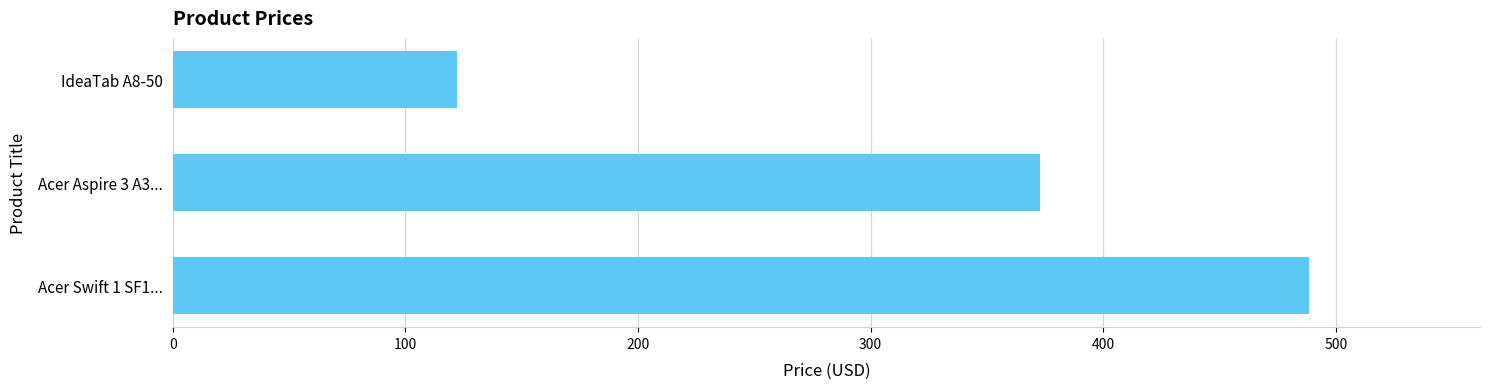

True or false: the data shows 42.5 at IdeaTab A8-50.

False